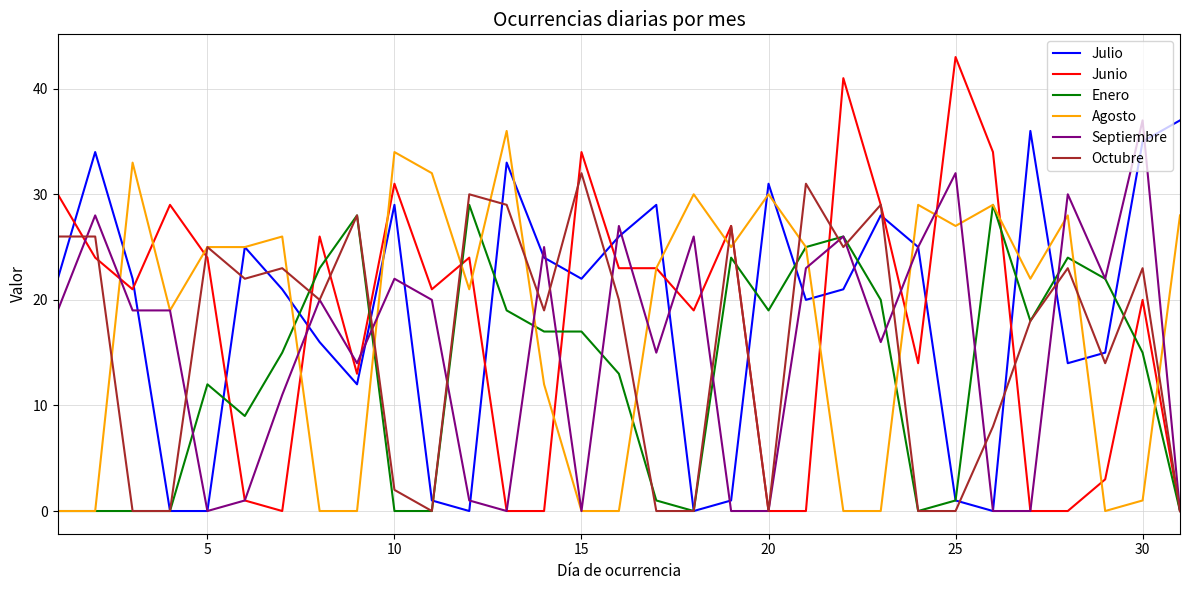

How many series are shown in this chart?

6